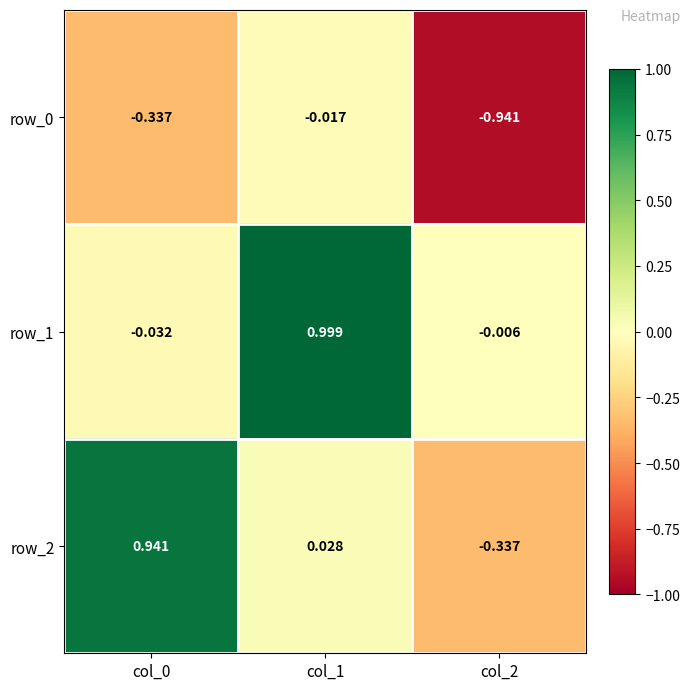

Is the value of row_0 at col_1 greater than the value of row_2 at col_0?

No